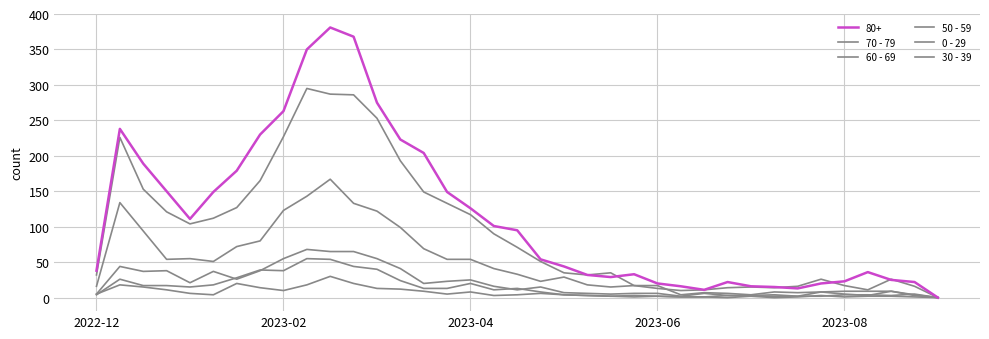

How many lines are shown in the chart?

6